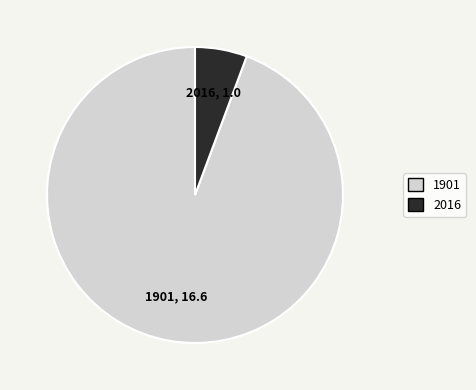

Which category has the biggest portion of the pie?

1901